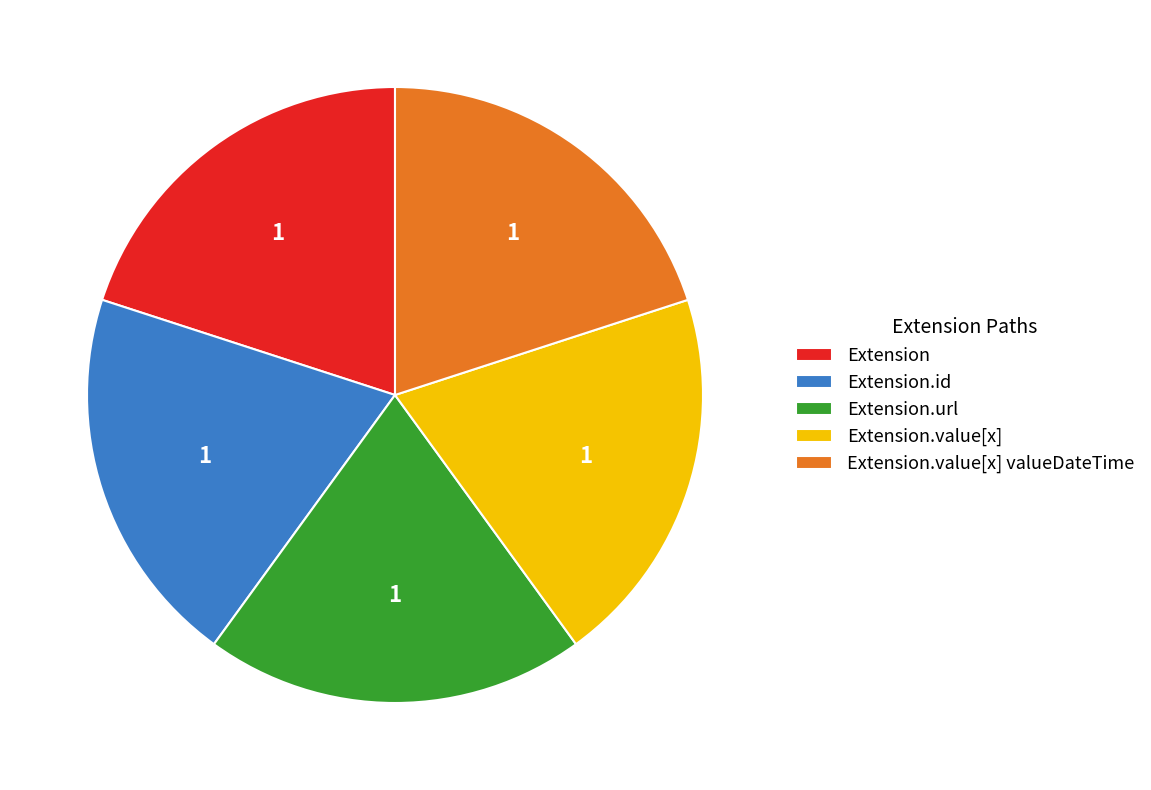

Is the sum of Extension.value[x] valueDateTime and Extension.url greater than half?

No